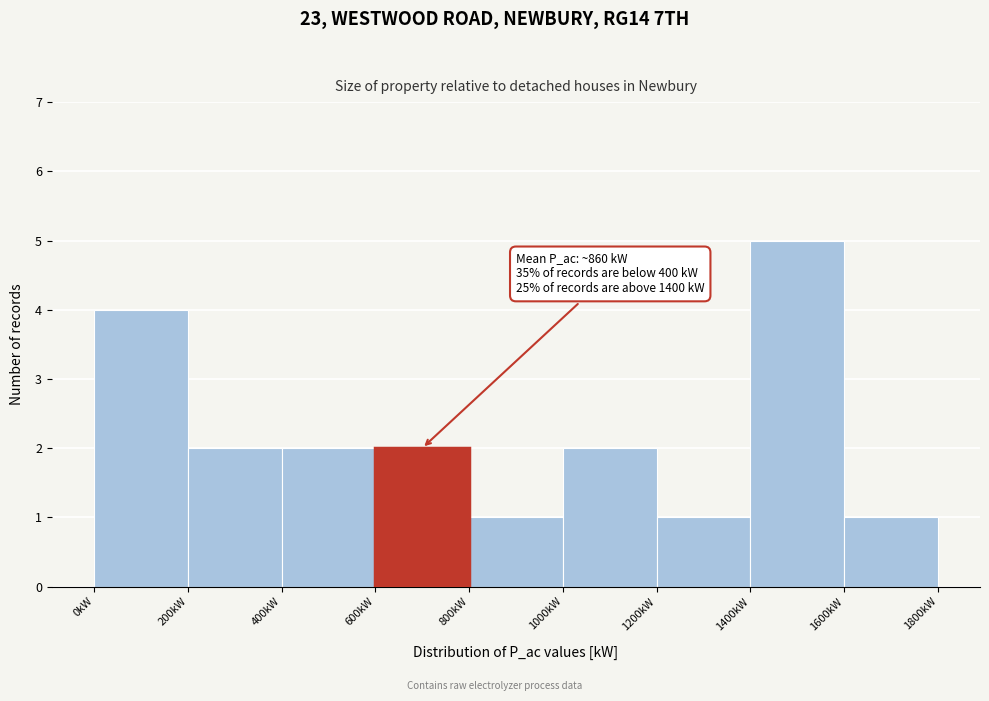

Which range on the x-axis has the tallest bar?

1400 to 1600